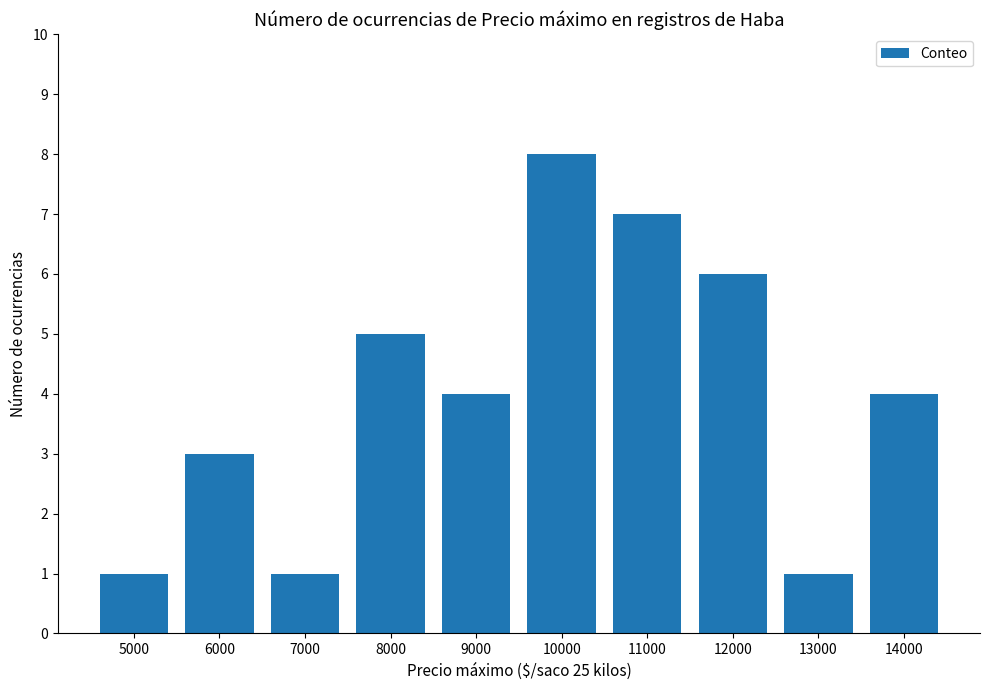

What is the sum of all values?

40